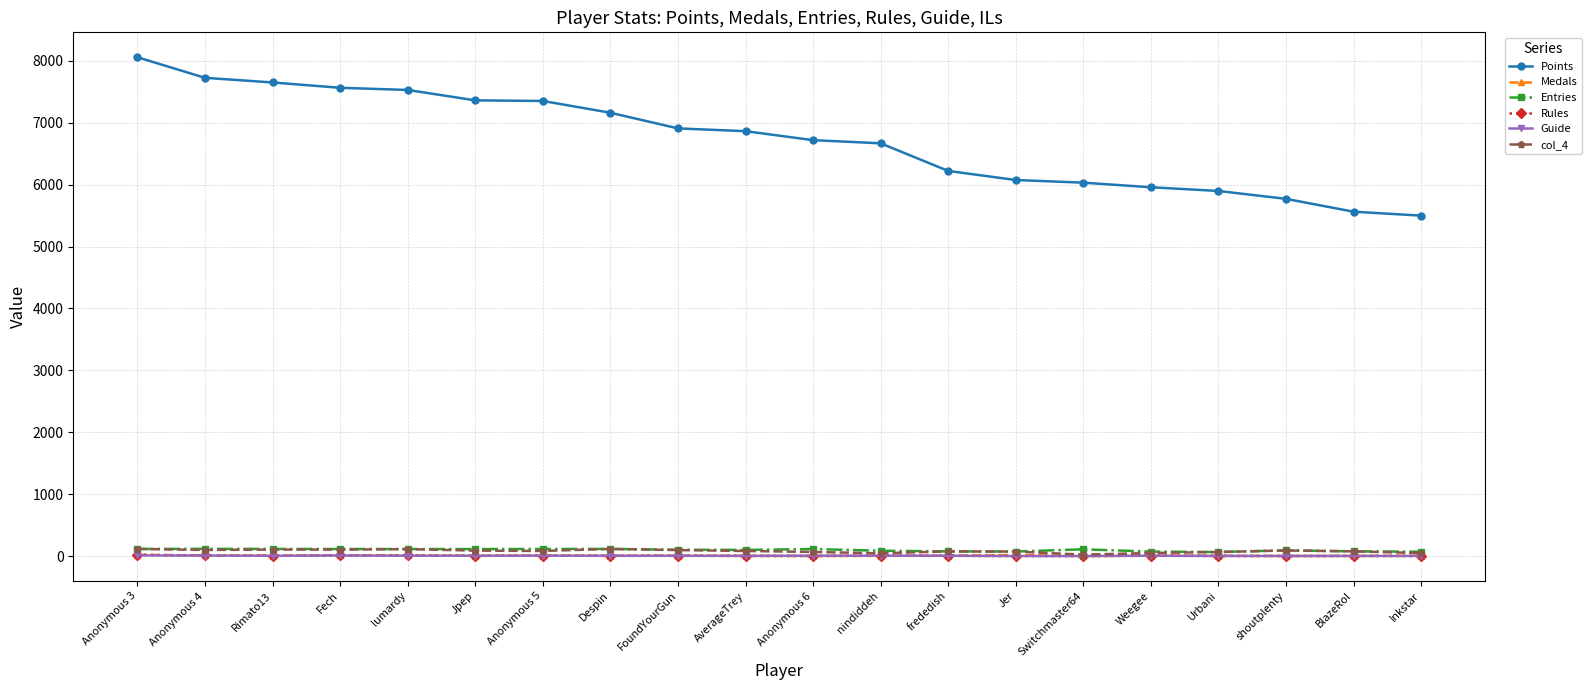

True or false: Medals has a value of 16 at Jer.

True